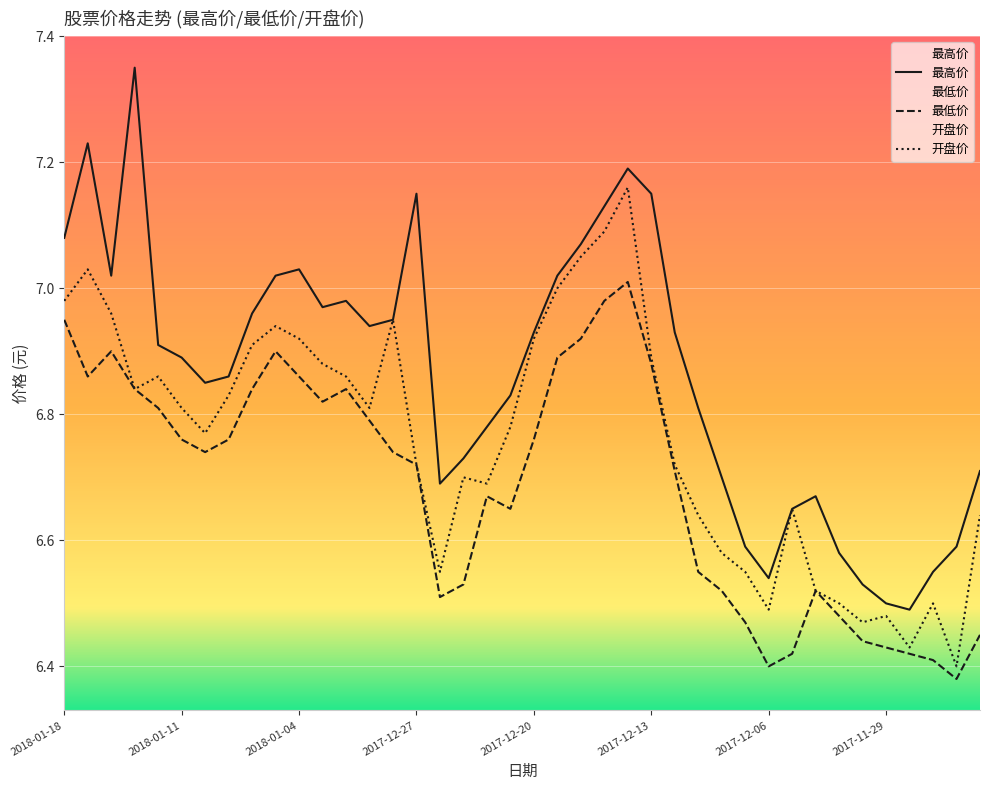

Reading left to right, list all the values displayed in this chart.

最高价: 2018-01-18=7.1	2018-01-17=7.2	2018-01-16=7.0	2018-01-15=7.3	2018-01-12=6.9	2018-01-11=6.9	2018-01-10=6.8	2018-01-09=6.9	2018-01-08=7.0	2018-01-05=7.0	2018-01-04=7.0	2018-01-03=7.0	2018-01-02=7.0	2017-12-29=6.9	2017-12-28=7.0	2017-12-27=7.2	2017-12-26=6.7	2017-12-25=6.7	2017-12-22=6.8	2017-12-21=6.8	2017-12-20=6.9	2017-12-19=7.0	2017-12-18=7.1	2017-12-15=7.1	2017-12-14=7.2	2017-12-13=7.2	2017-12-12=6.9	2017-12-11=6.8	2017-12-08=6.7	2017-12-07=6.6	2017-12-06=6.5	2017-12-05=6.7	2017-12-04=6.7	2017-12-01=6.6	2017-11-30=6.5	2017-11-29=6.5	2017-11-28=6.5	2017-11-27=6.5	2017-11-24=6.6	2017-11-23=6.7
最低价: 2018-01-18=7.0	2018-01-17=6.9	2018-01-16=6.9	2018-01-15=6.8	2018-01-12=6.8	2018-01-11=6.8	2018-01-10=6.7	2018-01-09=6.8	2018-01-08=6.8	2018-01-05=6.9	2018-01-04=6.9	2018-01-03=6.8	2018-01-02=6.8	2017-12-29=6.8	2017-12-28=6.7	2017-12-27=6.7	2017-12-26=6.5	2017-12-25=6.5	2017-12-22=6.7	2017-12-21=6.7	2017-12-20=6.8	2017-12-19=6.9	2017-12-18=6.9	2017-12-15=7.0	2017-12-14=7.0	2017-12-13=6.9	2017-12-12=6.7	2017-12-11=6.5	2017-12-08=6.5	2017-12-07=6.5	2017-12-06=6.4	2017-12-05=6.4	2017-12-04=6.5	2017-12-01=6.5	2017-11-30=6.4	2017-11-29=6.4	2017-11-28=6.4	2017-11-27=6.4	2017-11-24=6.4	2017-11-23=6.5
开盘价: 2018-01-18=7.0	2018-01-17=7.0	2018-01-16=7.0	2018-01-15=6.8	2018-01-12=6.9	2018-01-11=6.8	2018-01-10=6.8	2018-01-09=6.8	2018-01-08=6.9	2018-01-05=6.9	2018-01-04=6.9	2018-01-03=6.9	2018-01-02=6.9	2017-12-29=6.8	2017-12-28=7.0	2017-12-27=6.7	2017-12-26=6.5	2017-12-25=6.7	2017-12-22=6.7	2017-12-21=6.8	2017-12-20=6.9	2017-12-19=7.0	2017-12-18=7.0	2017-12-15=7.1	2017-12-14=7.2	2017-12-13=6.9	2017-12-12=6.7	2017-12-11=6.6	2017-12-08=6.6	2017-12-07=6.5	2017-12-06=6.5	2017-12-05=6.7	2017-12-04=6.5	2017-12-01=6.5	2017-11-30=6.5	2017-11-29=6.5	2017-11-28=6.4	2017-11-27=6.5	2017-11-24=6.4	2017-11-23=6.6